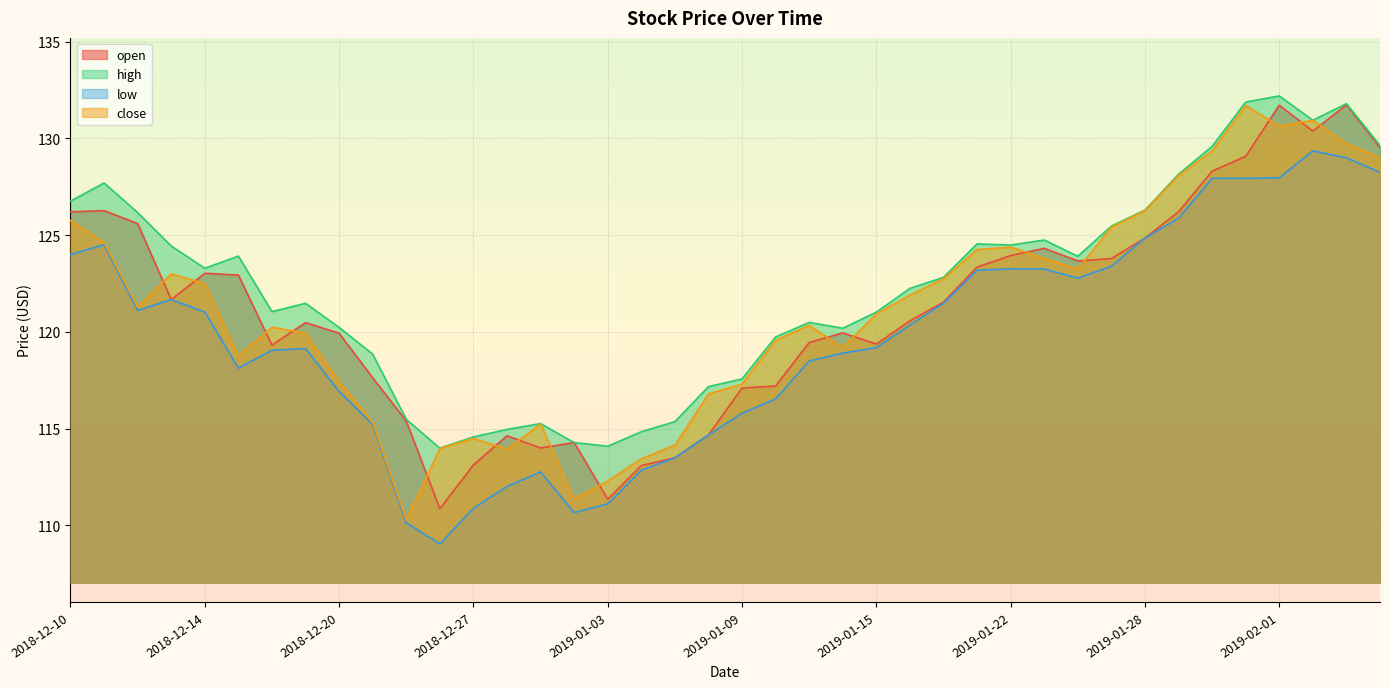

Between which two adjacent categories do close and open first intersect?

2018-12-12 and 2018-12-13